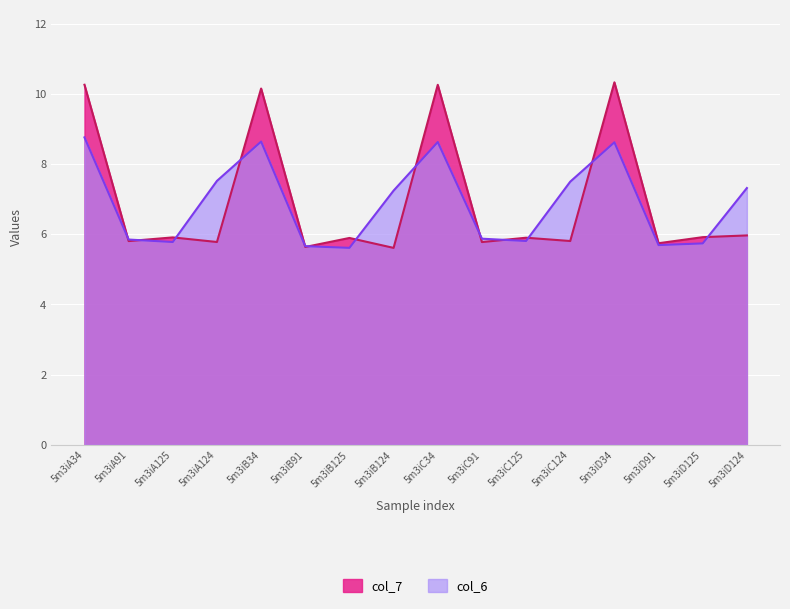

Between 5m3iB34 and 5m3iD124, which series saw the biggest shift?

col_7